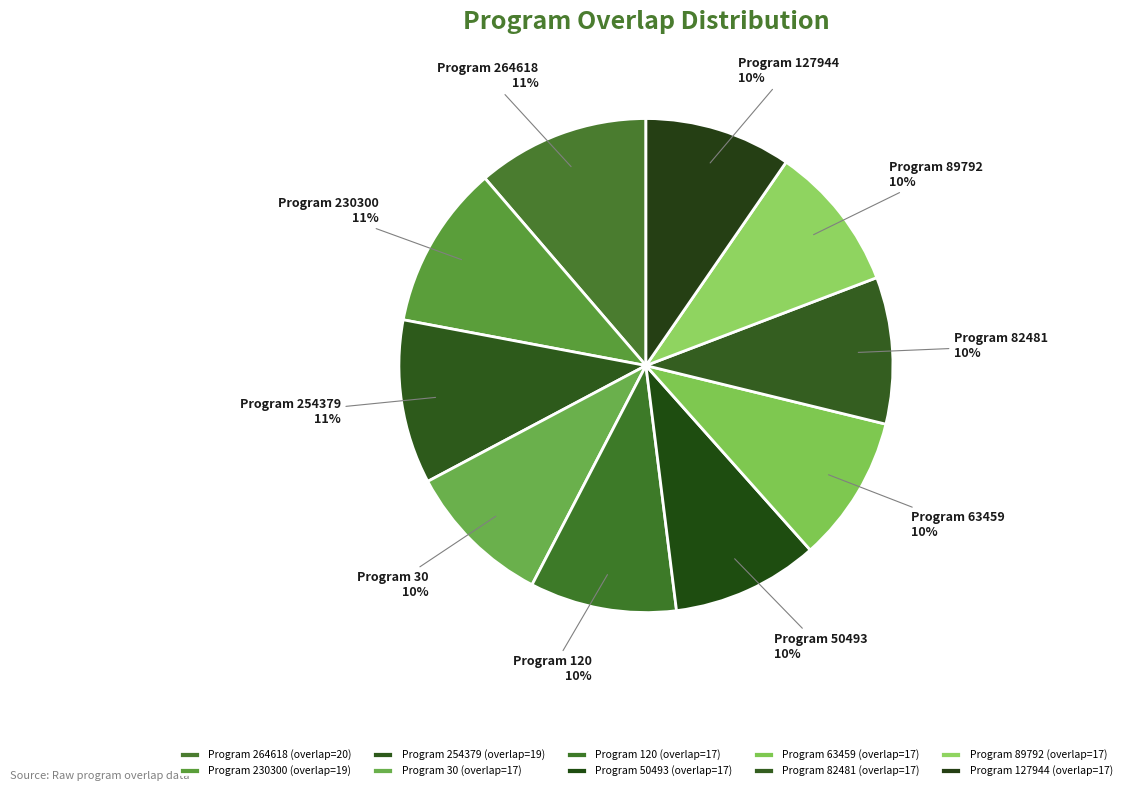

What is the largest slice in the pie chart?

264618